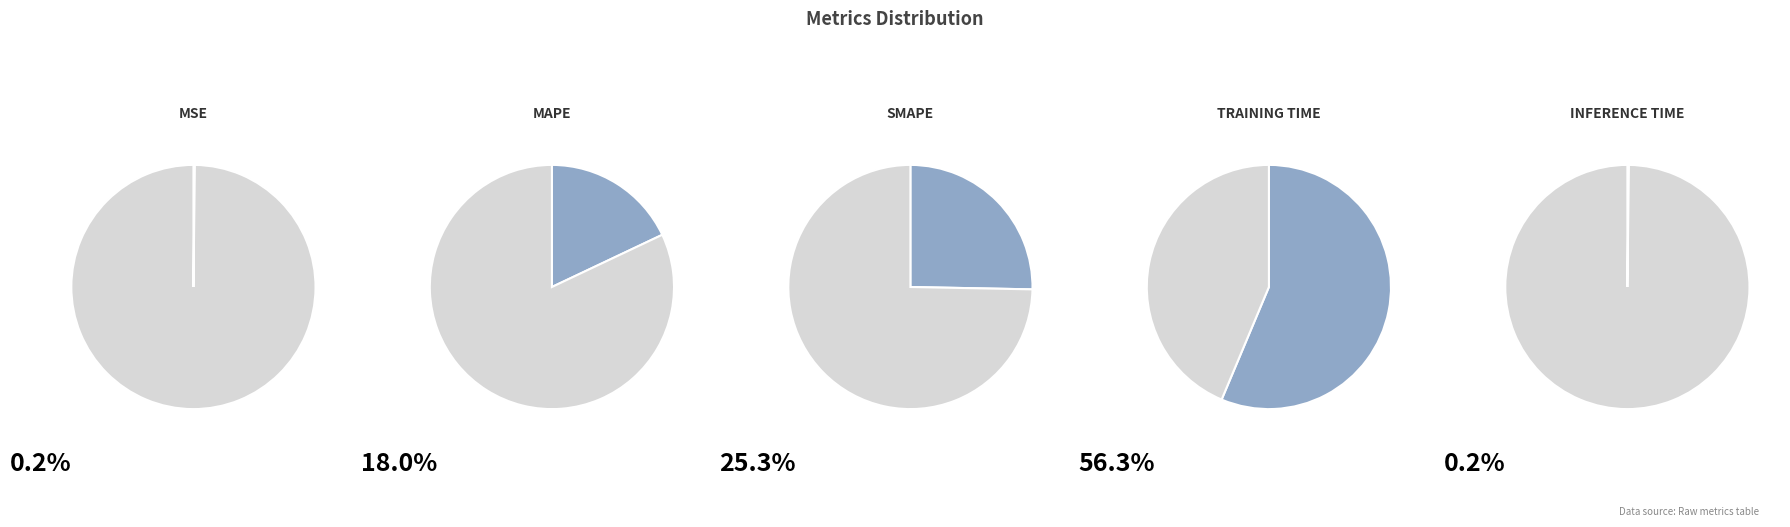

To the nearest percent, what is the difference between the largest and smallest slice percentages?

56%